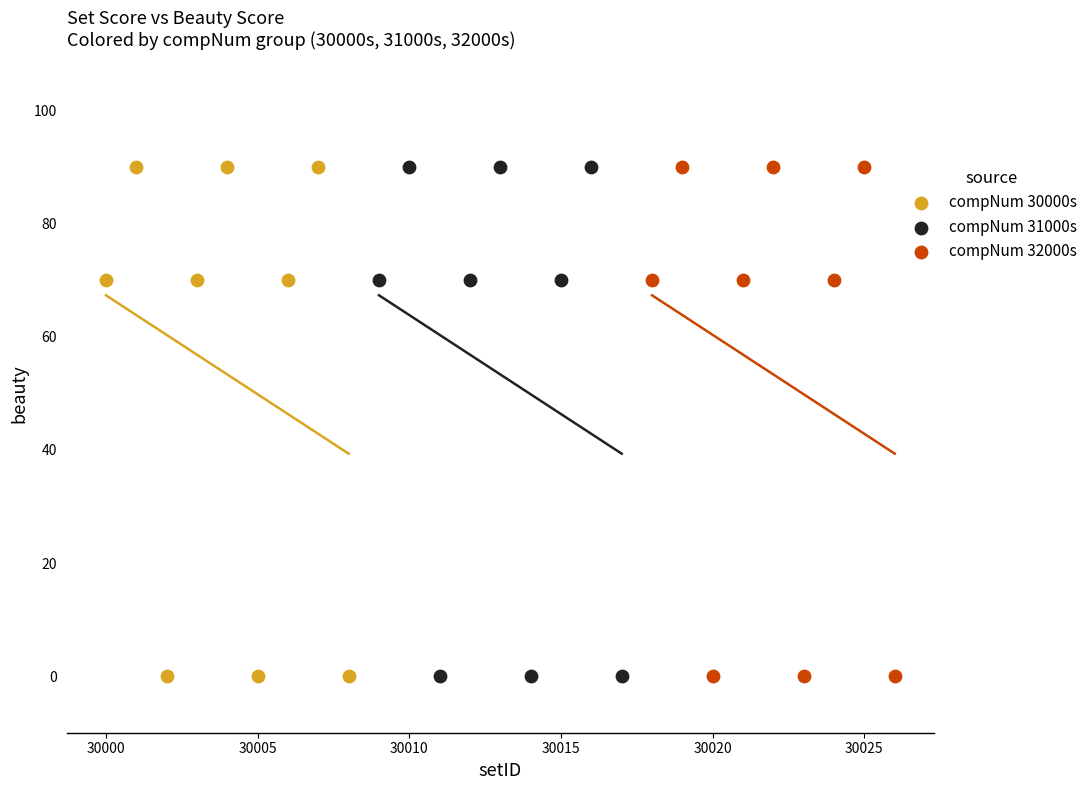

What are all the series names shown in the legend?

compNum 30000s, compNum 31000s, compNum 32000s